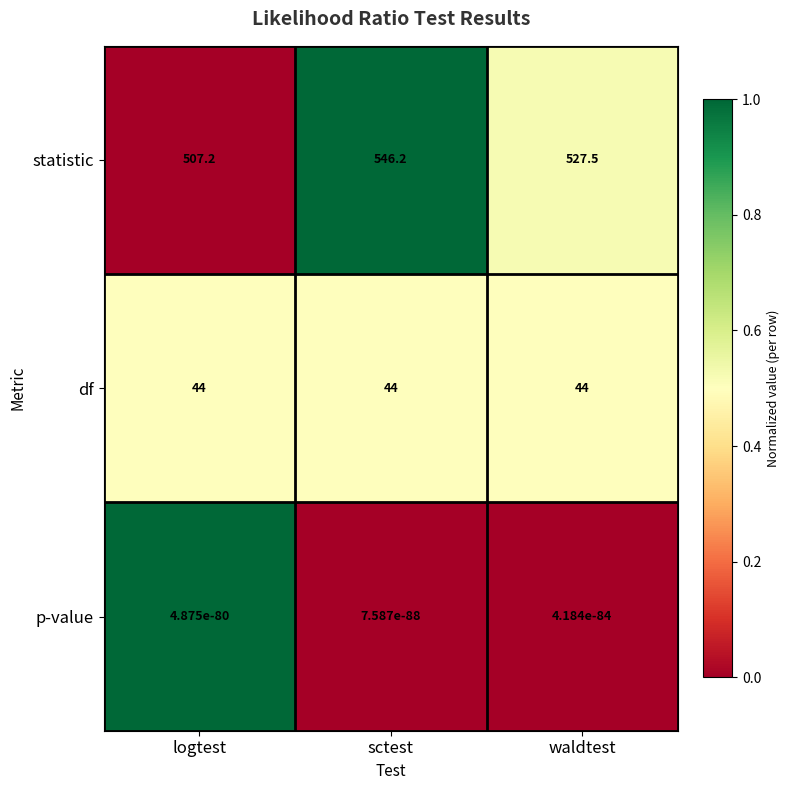

What is the maximum value shown in the chart?

546.2